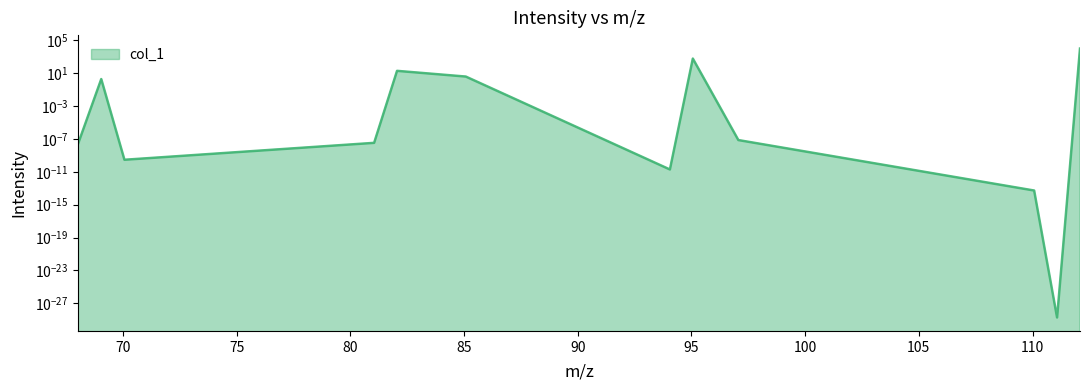

What is the label of the 1st point from the left?

68.037448